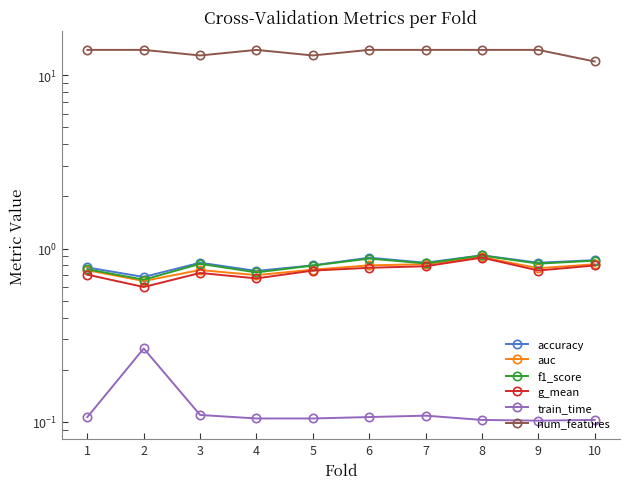

Which series has the largest range (max minus min)?

num_features